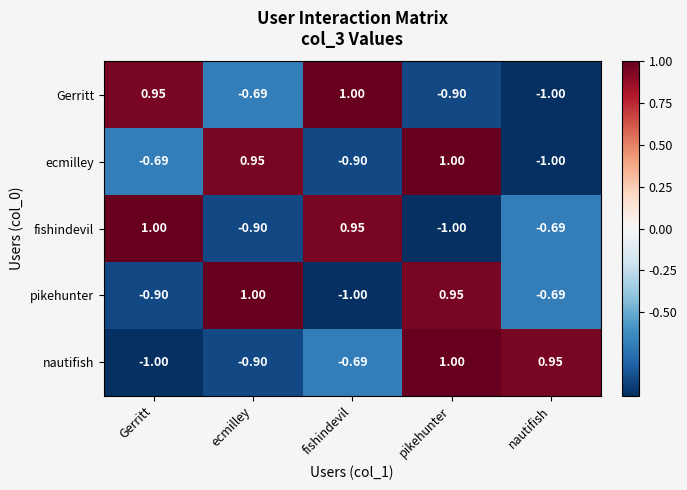

How many data points does each series have?

5